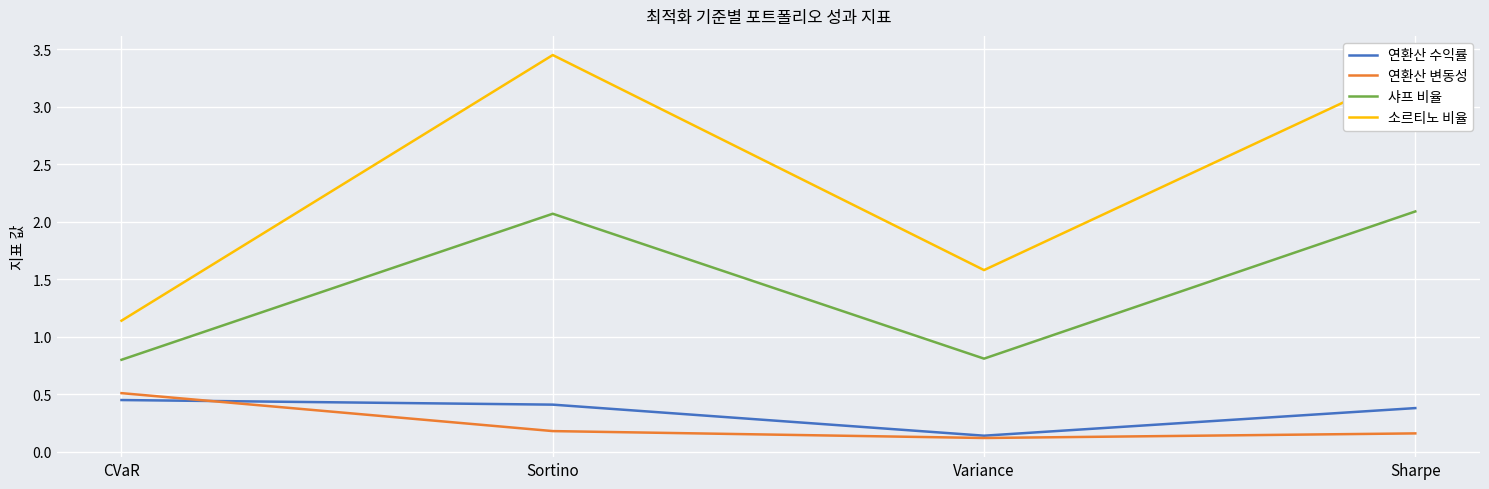

How many values in the 소르티노 비율 series are below 3?

2